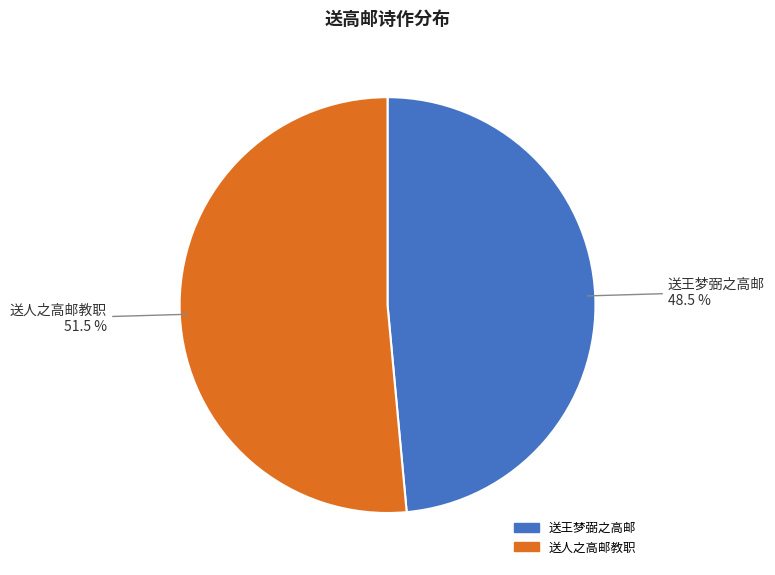

What is the smallest slice in the pie chart?

送王梦弼之高邮